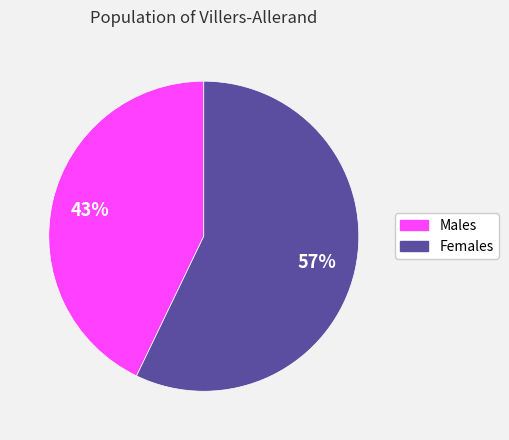

True or false: Males accounts for 29% of the total.

False